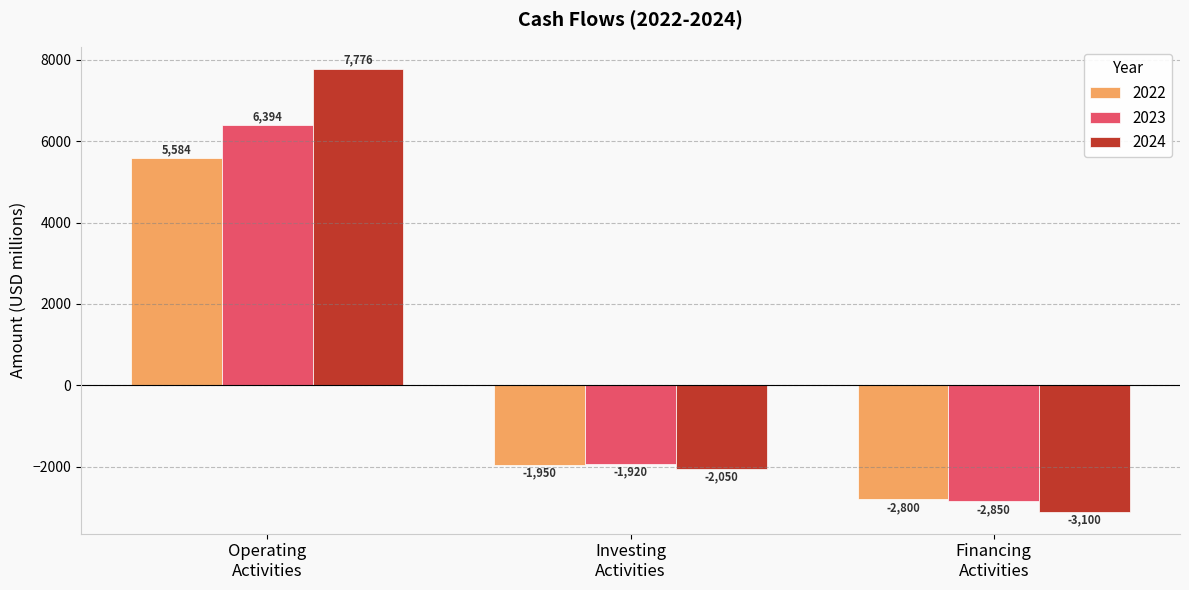

List the labels in order of 2022 value, largest first.

Operating
Activities, Investing
Activities, Financing
Activities